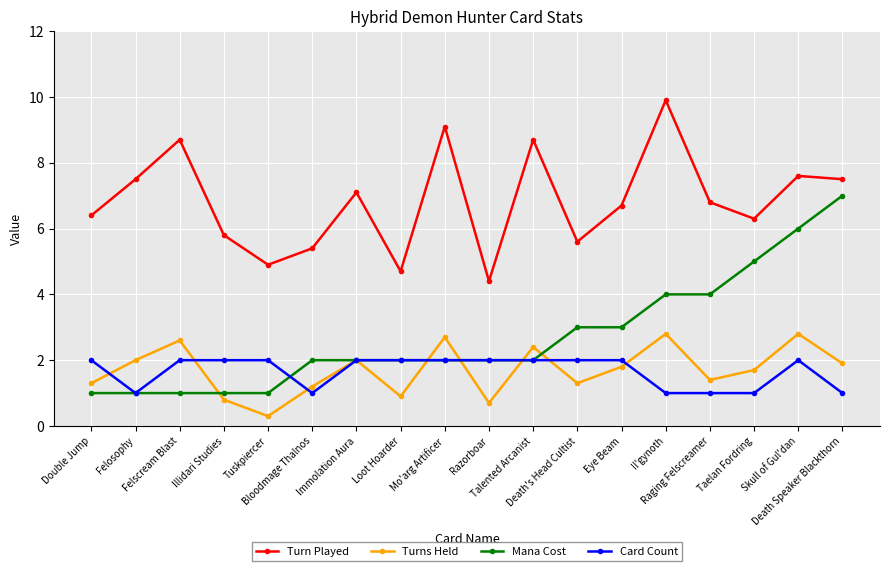

At which label does Turn Played first exceed 6?

Double Jump